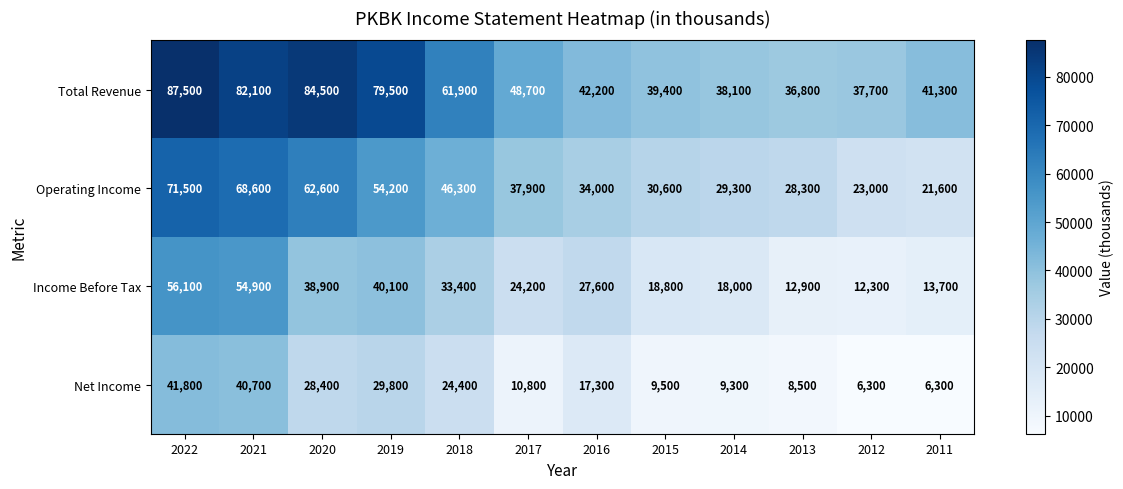

The value of Income Before Tax at 2022 is 56100. True or false?

True